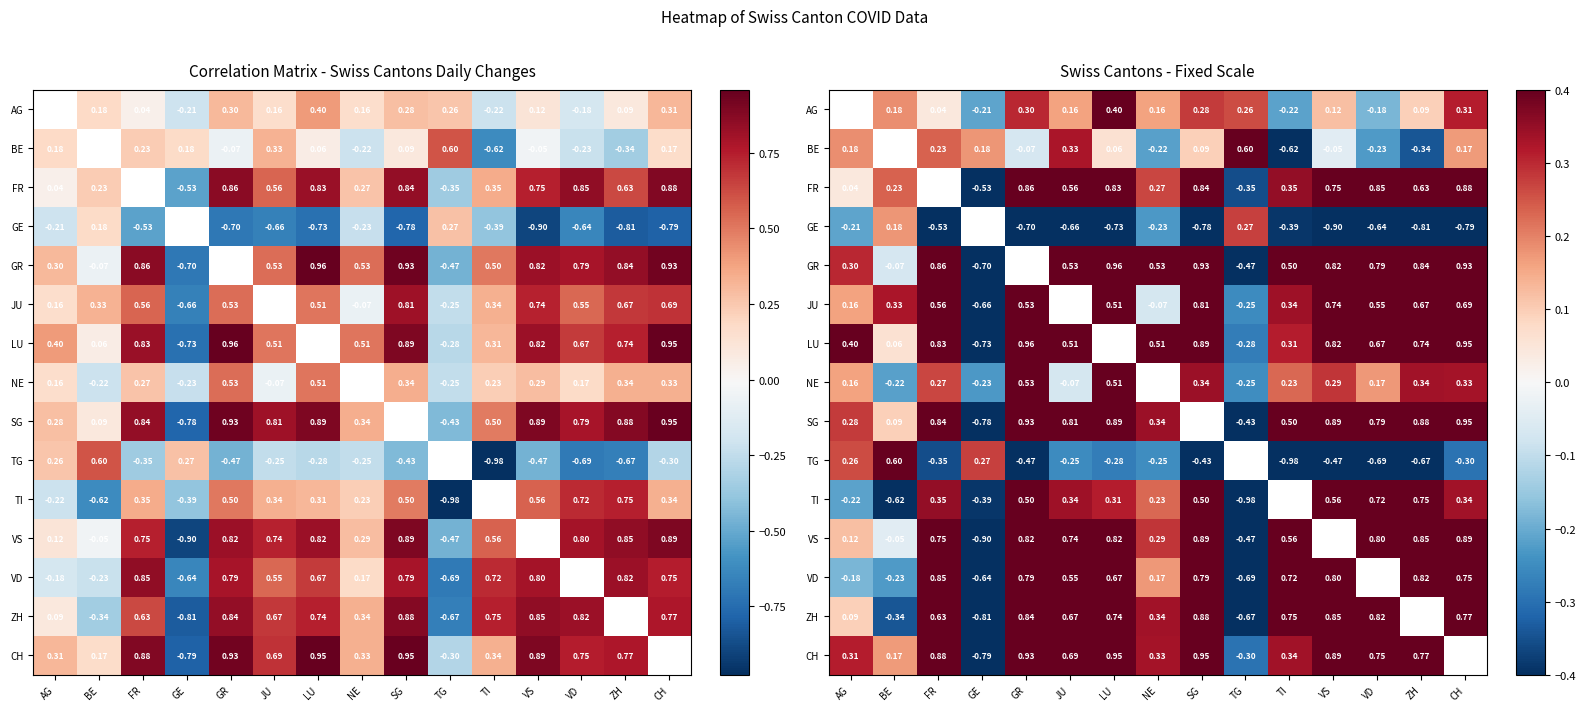

Which series has the largest range (max minus min)?

VS